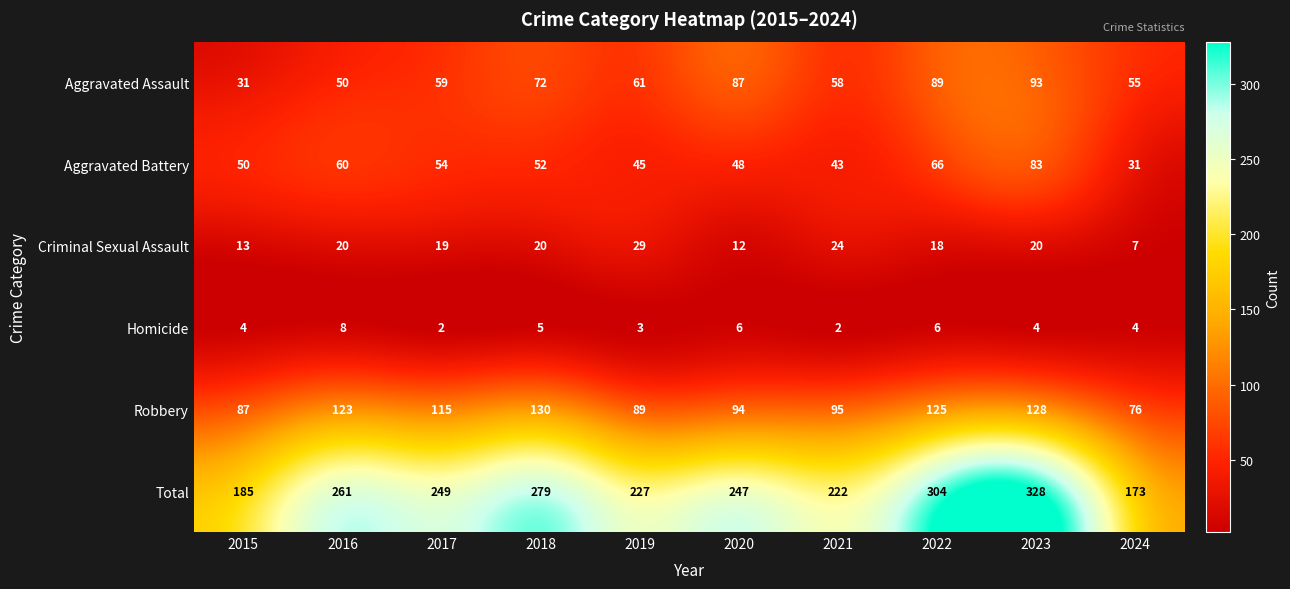

What value does the Aggravated Assault series have at 2020?

87